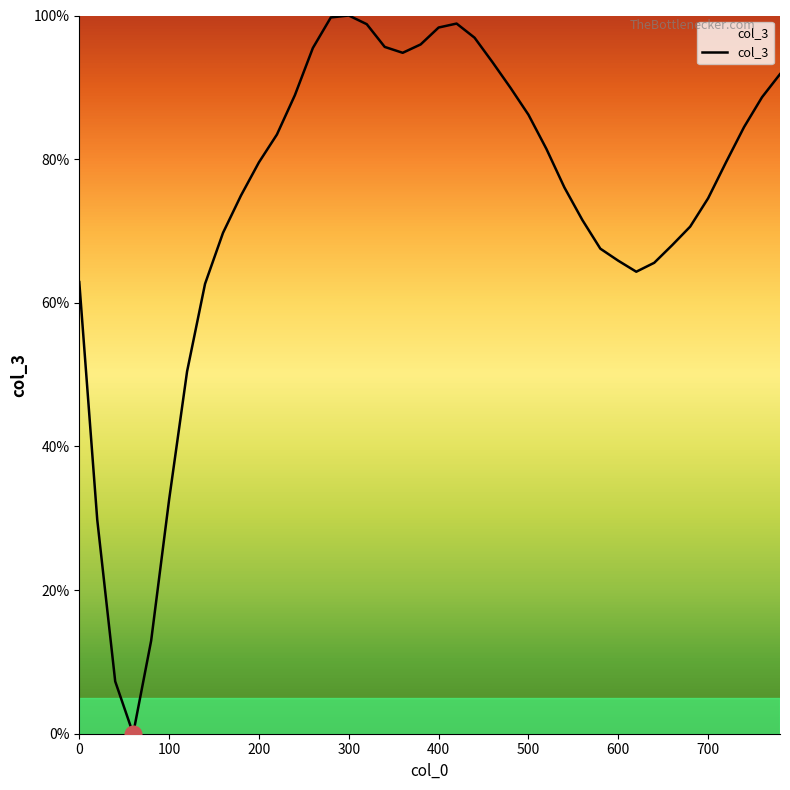

What is the maximum value shown in the chart?

100.0